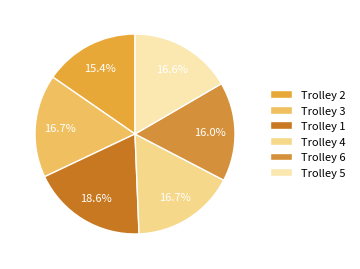

To the nearest percent, what portion does Trolley 6 represent?

16%